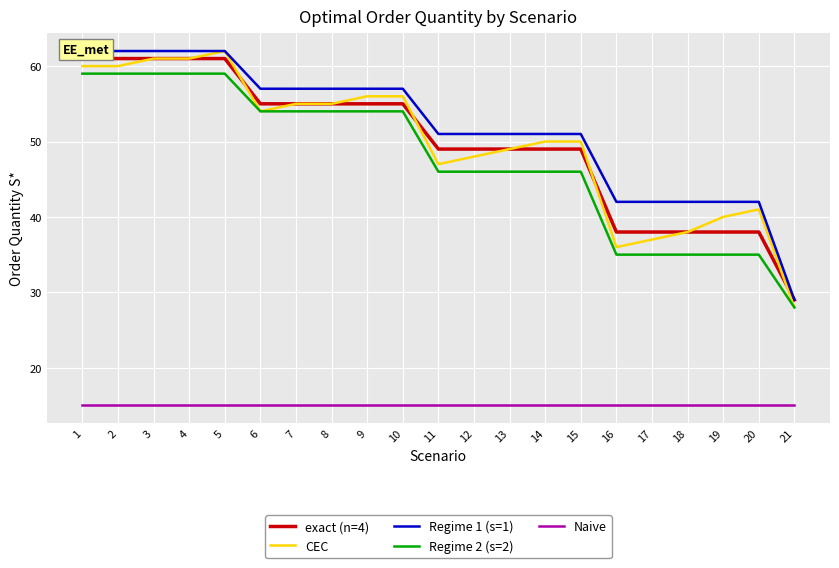

True or false: Regime 1 (s=1) and exact (n=4) intersect in this chart.

False